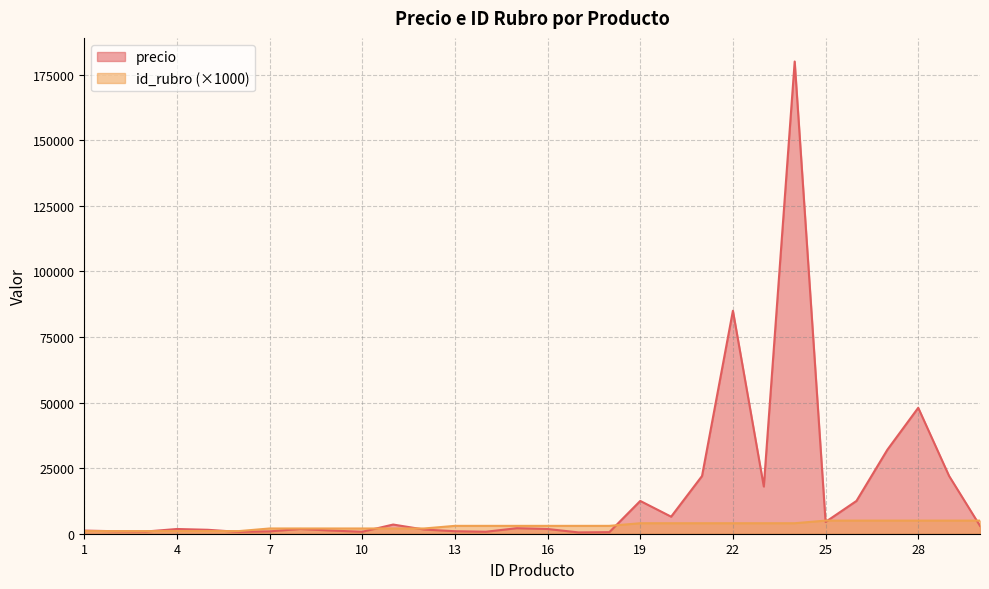

What is the highest value of the precio series?

180000